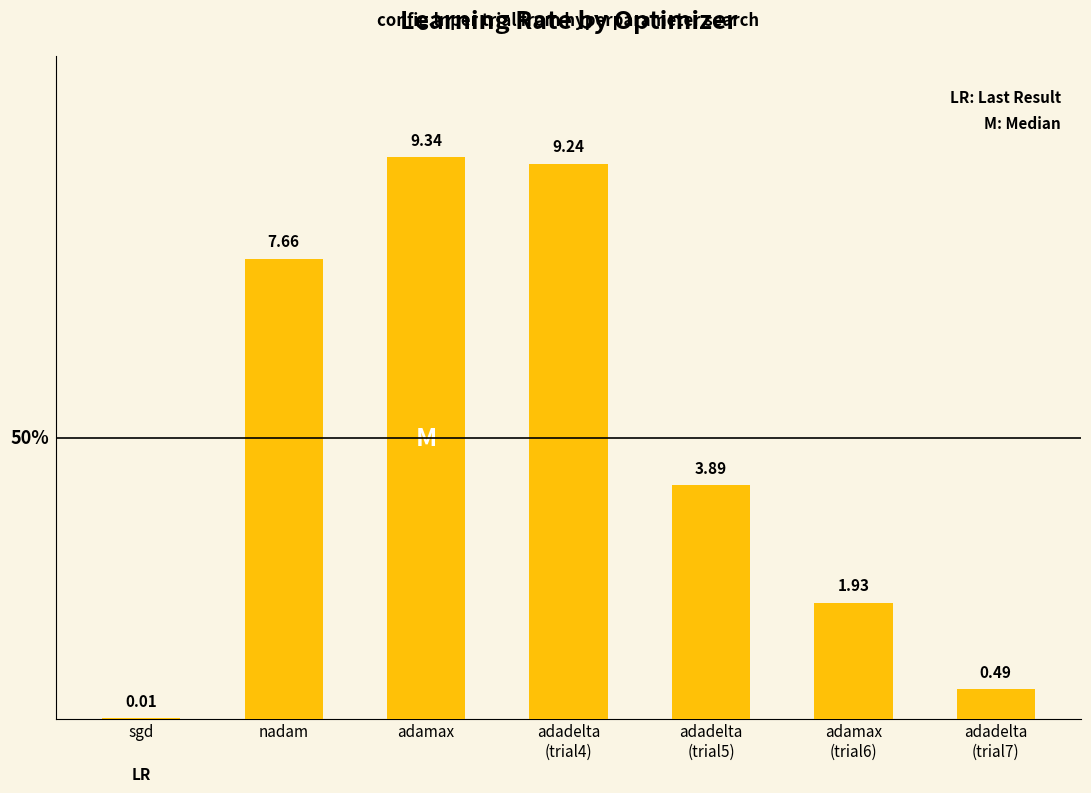

How many distinct data groups are displayed?

1